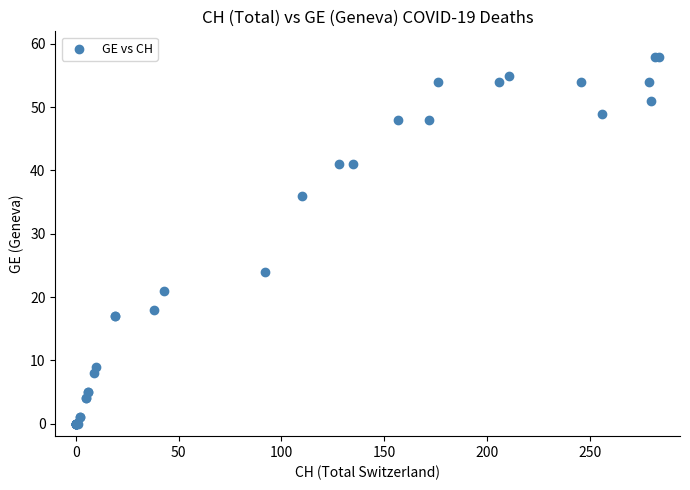

What Y value in the scatter plot is closest to 29?

24